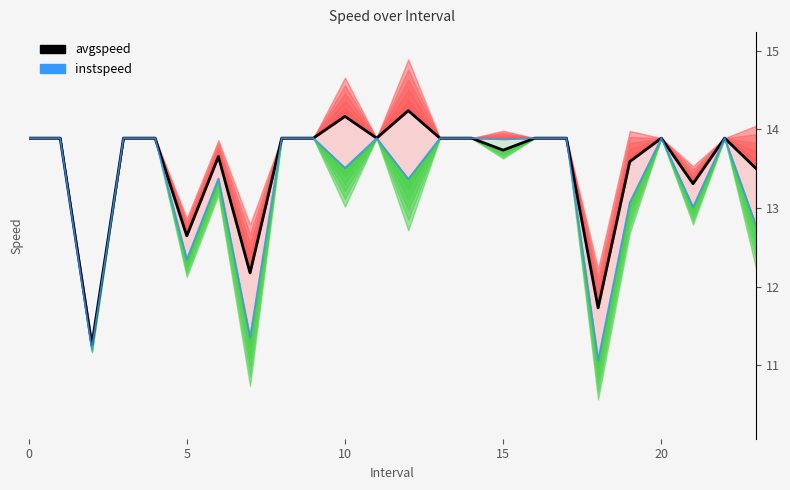

Is it true that instspeed equals 7.3 at 13?

False